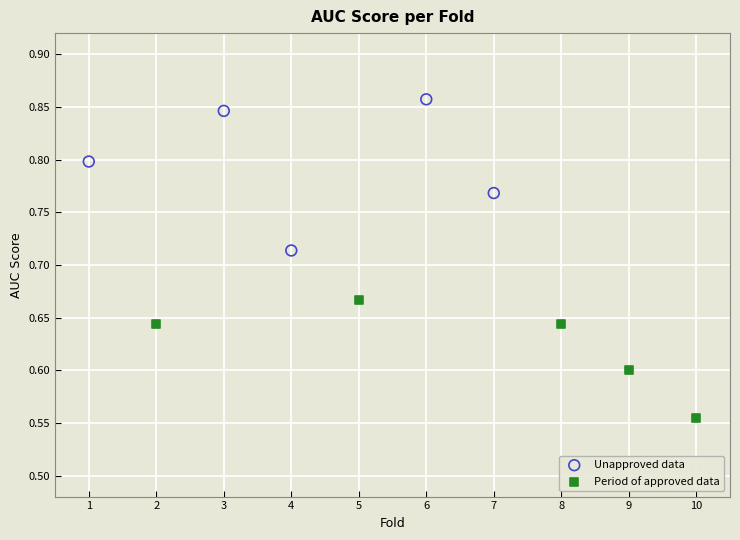

Which series reaches the minimum Y coordinate?

Period of approved data